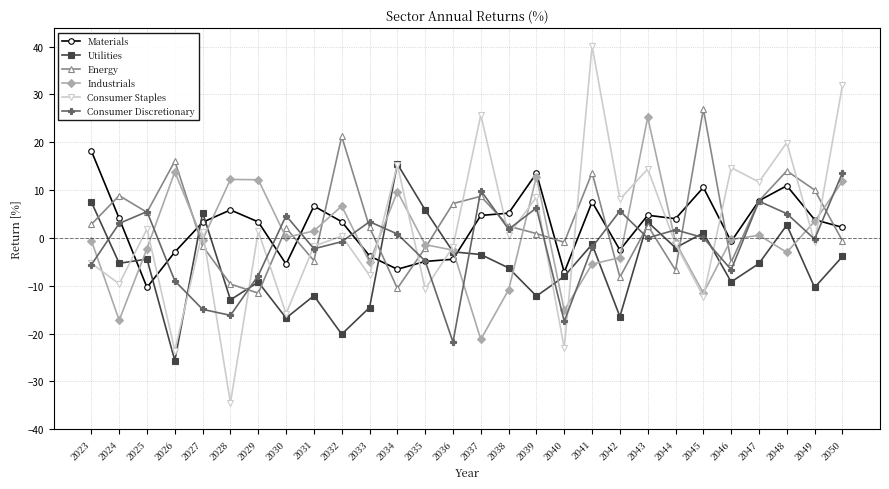

What is the difference between the Industrials values at 2034 and 2024?

26.9